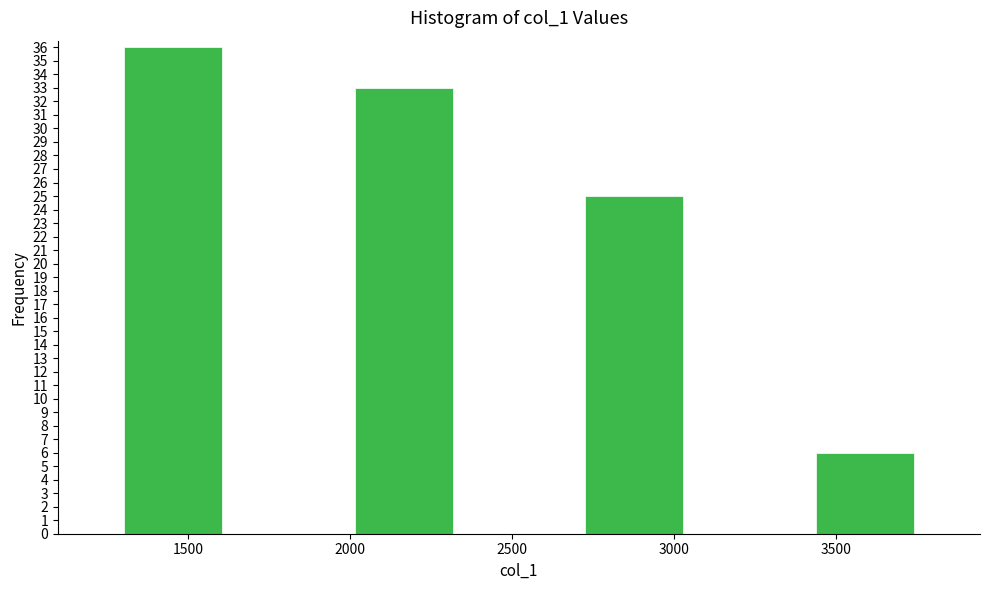

Reading left to right, list every bar in this chart as the range it spans on the x-axis followed by its height. Neither the bar edges nor the heights are printed on the chart, so give them approximately, as read against the axes.

1300 to 1650: 36
1650 to 2000: 0
2000 to 2350: 33
2350 to 2700: 0
2700 to 3050: 25
3050 to 3400: 0
3400 to 3750: 6